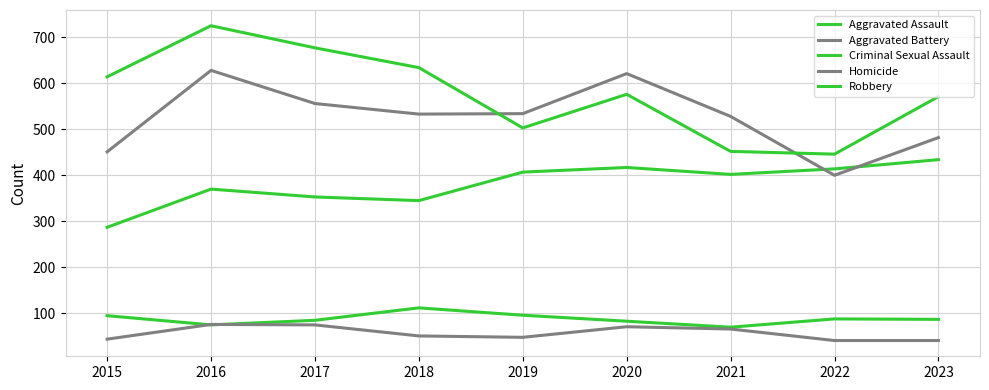

What is the highest value of the Robbery series?

725